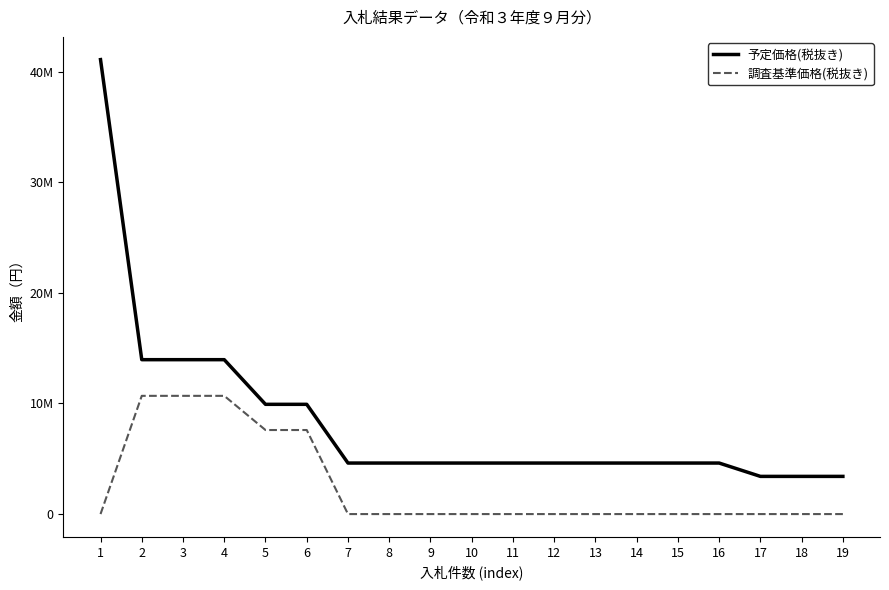

Reading left to right, extract all data points from this chart.

予定価格(税抜き): 41090000	13960000	13960000	13960000	9923000	9923000	4614000	4614000	4614000	4614000	4614000	4614000	4614000	4614000	4614000	4614000	3408000	3408000	3408000
調査基準価格(税抜き): 0	10690000	10690000	10690000	7600000	7600000	0	0	0	0	0	0	0	0	0	0	0	0	0